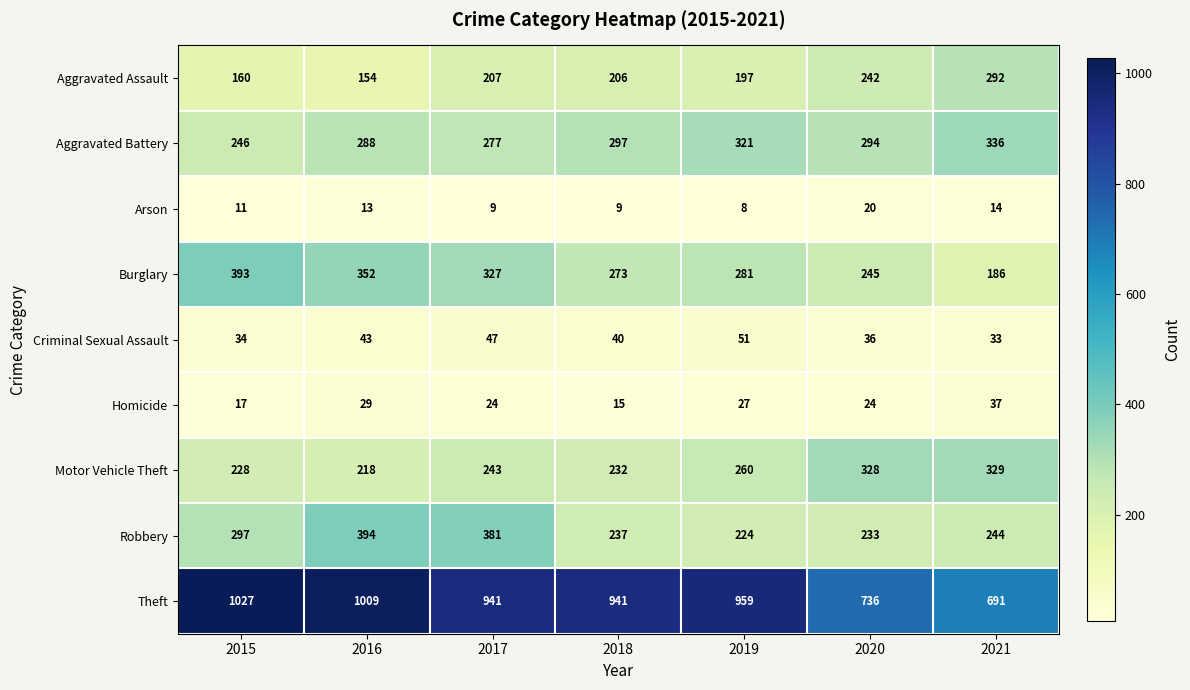

What is the difference between the maximum and minimum values in the Arson series?

12